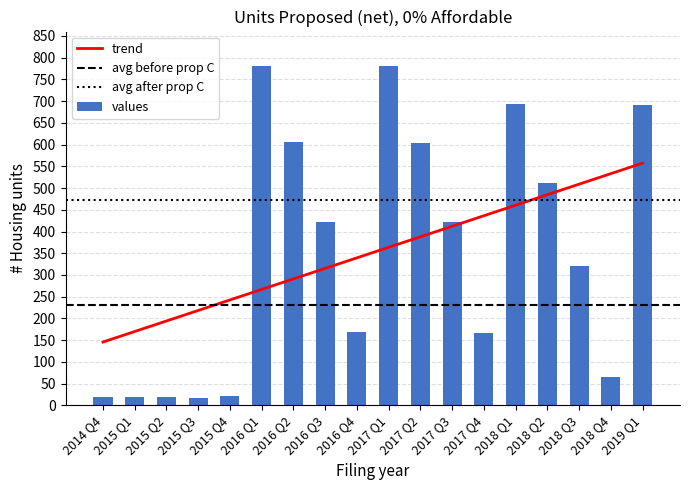

What is the value of the 11th bar from the left?

604